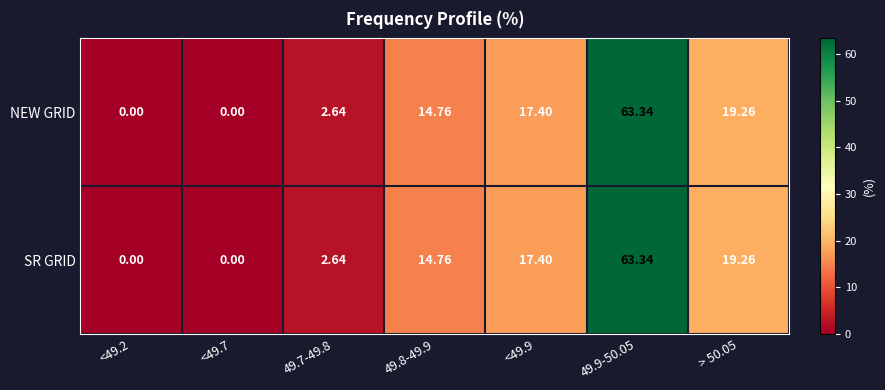

Is the value of NEW GRID at <49.2 greater than the value of SR GRID at 49.8-49.9?

No